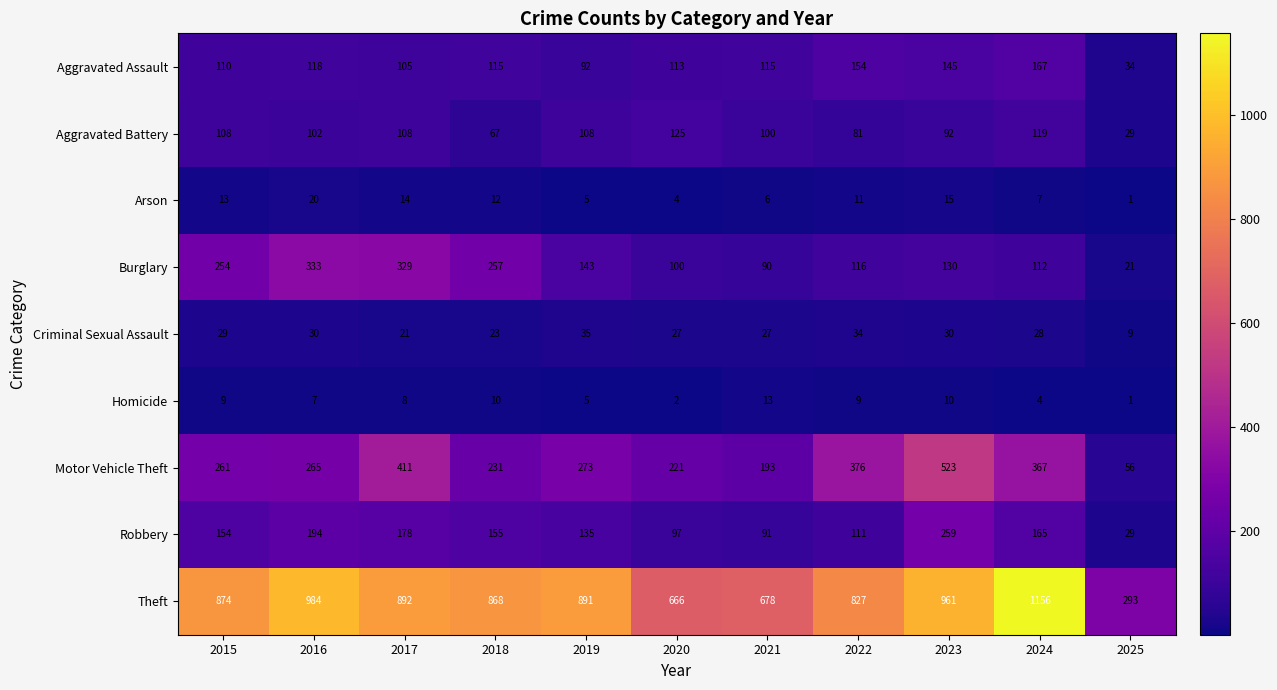

What is the difference between the maximum and minimum values in the Theft series?

863